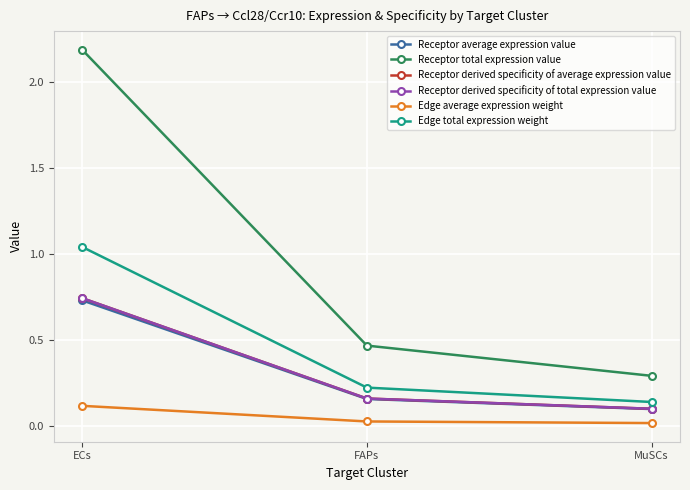

What is the highest value of the Receptor derived specificity of total expression value series?

0.7